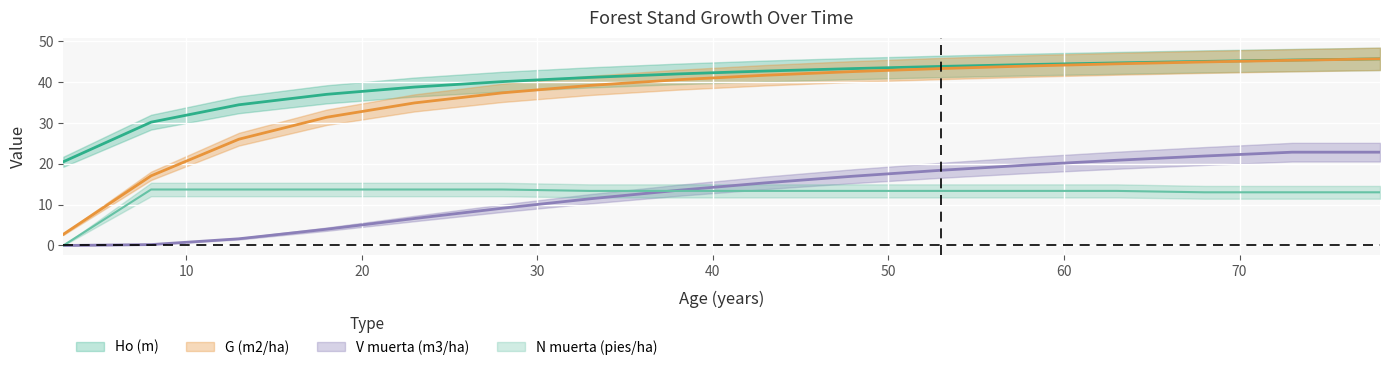

How many lines are shown in the chart?

4